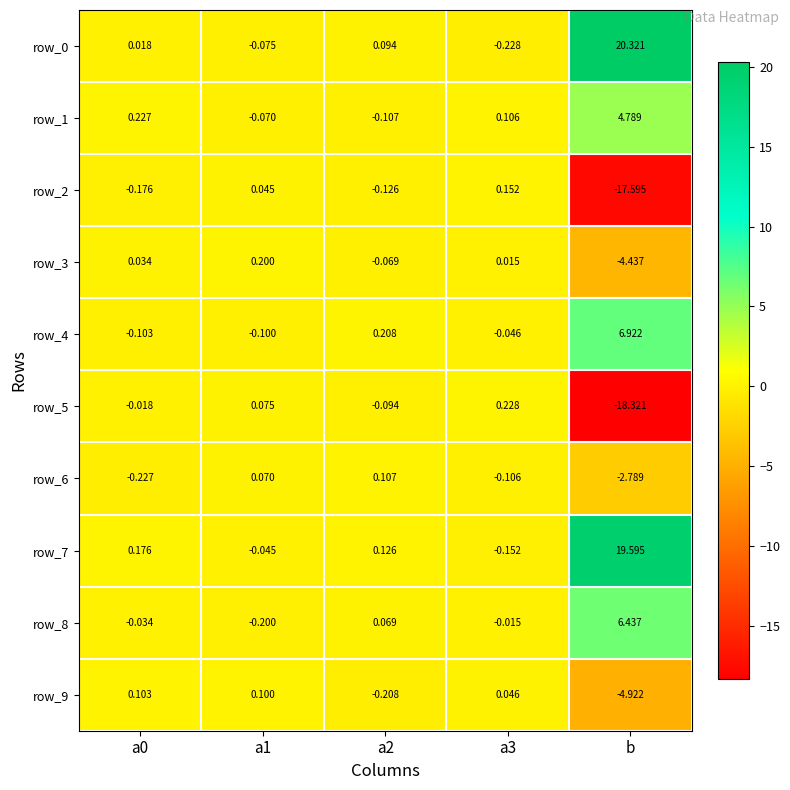

What is the difference between the row_9 values at b and a3?

5.0